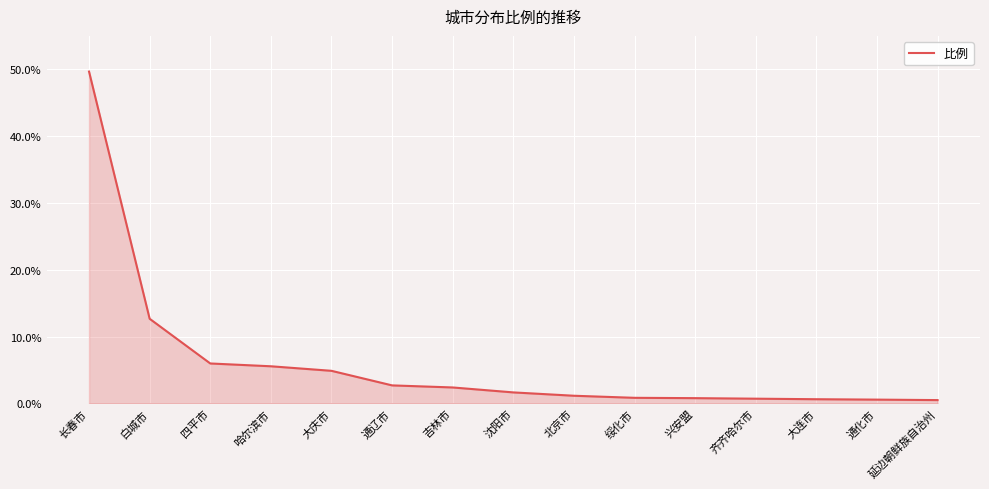

What is the difference between the values at 北京市 and 兴安盟?

0.4